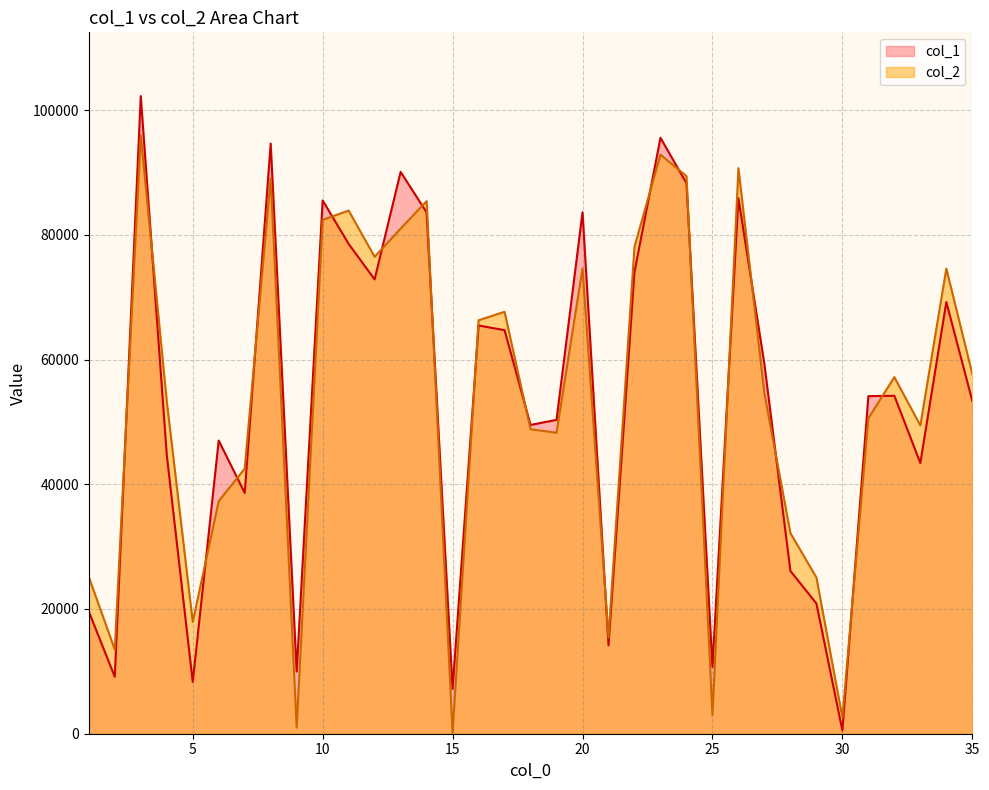

True or false: col_1 has more than 0 interior local peaks.

True